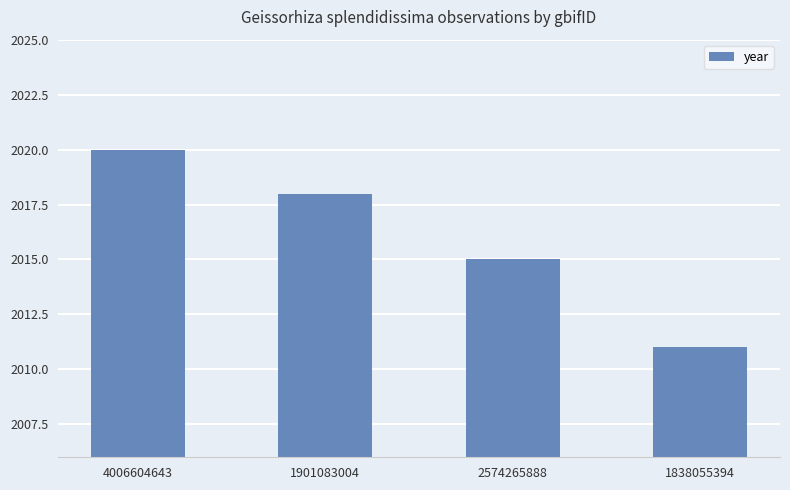

At which label is the value closest to 2015?

2574265888